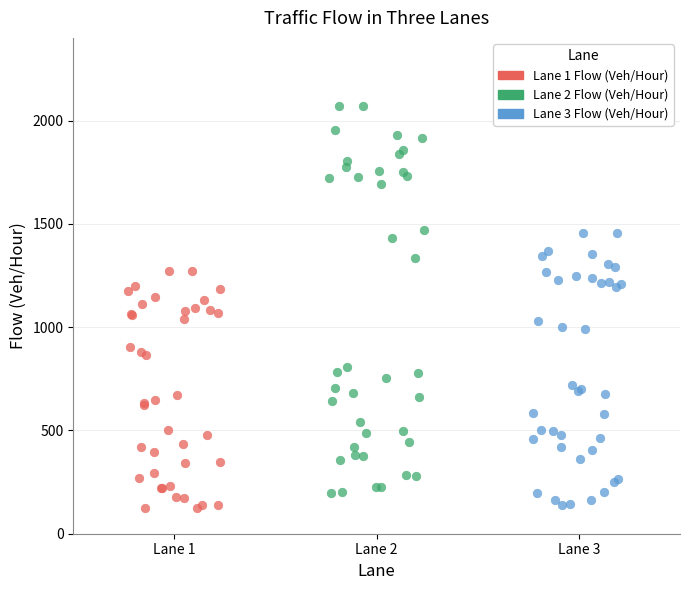

Which series has the largest Y range (max minus min)?

Lane 2 Flow (Veh/Hour)